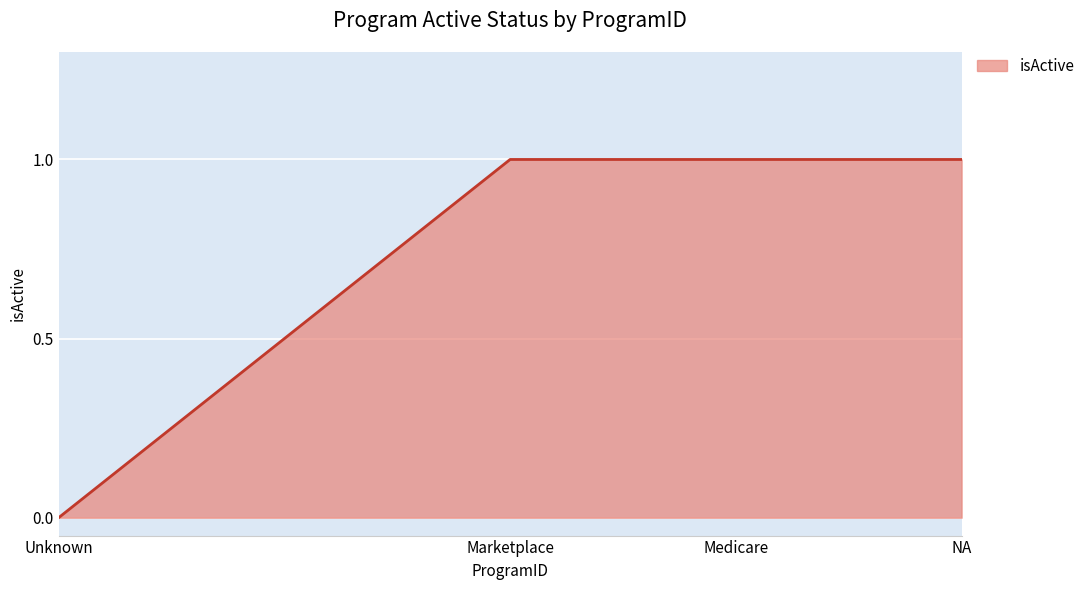

What is the sum of all values?

3